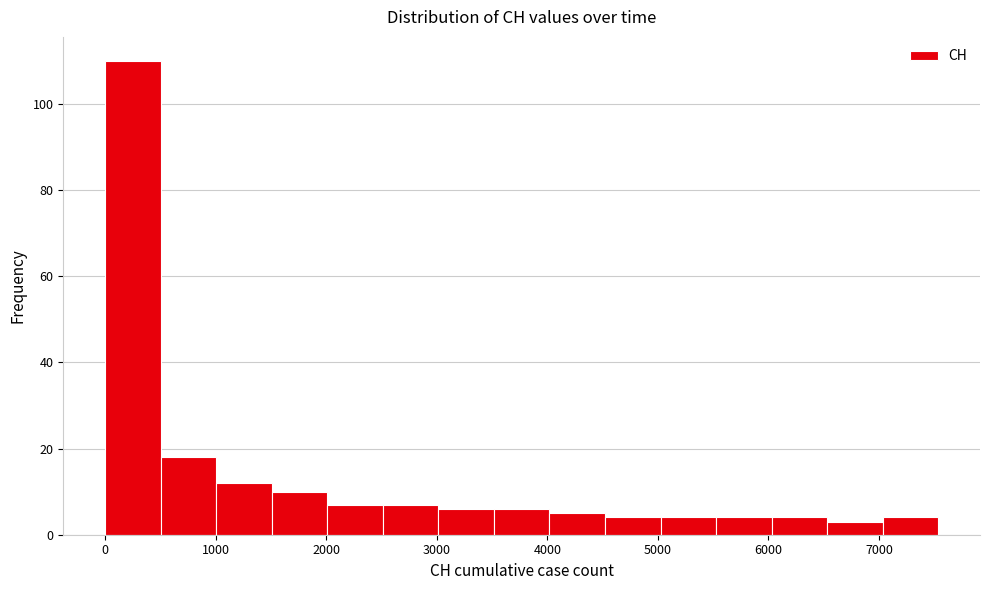

How tall is the bar that spans 3000 to 3500 on the x-axis? Neither the bar edges nor the heights are printed on the chart, so give them approximately, as read against the axes.

6